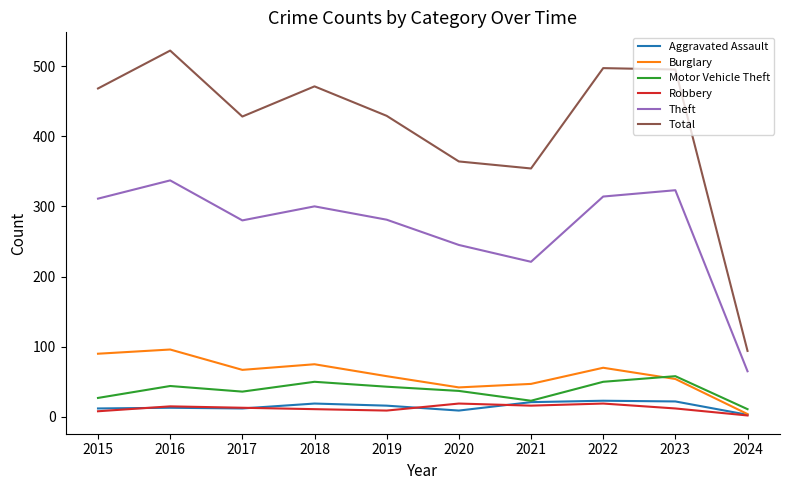

What are all the series names shown in the legend?

Aggravated Assault, Burglary, Motor Vehicle Theft, Robbery, Theft, Total